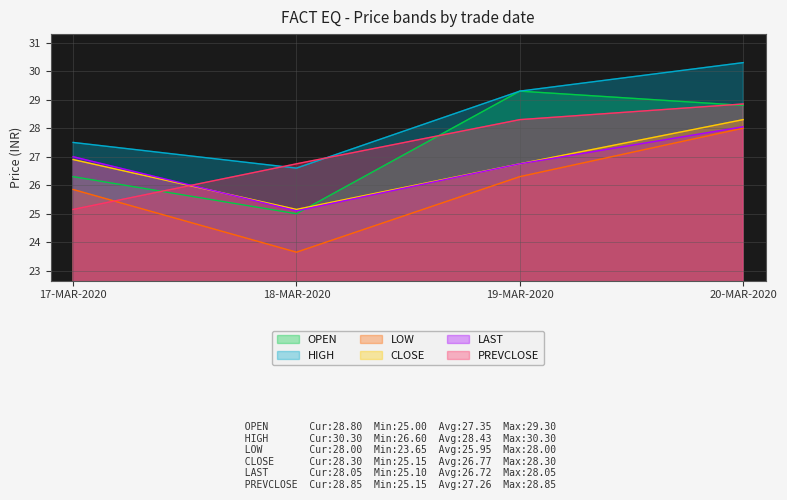

What is the label of the 2nd point from the left?

18-MAR-2020